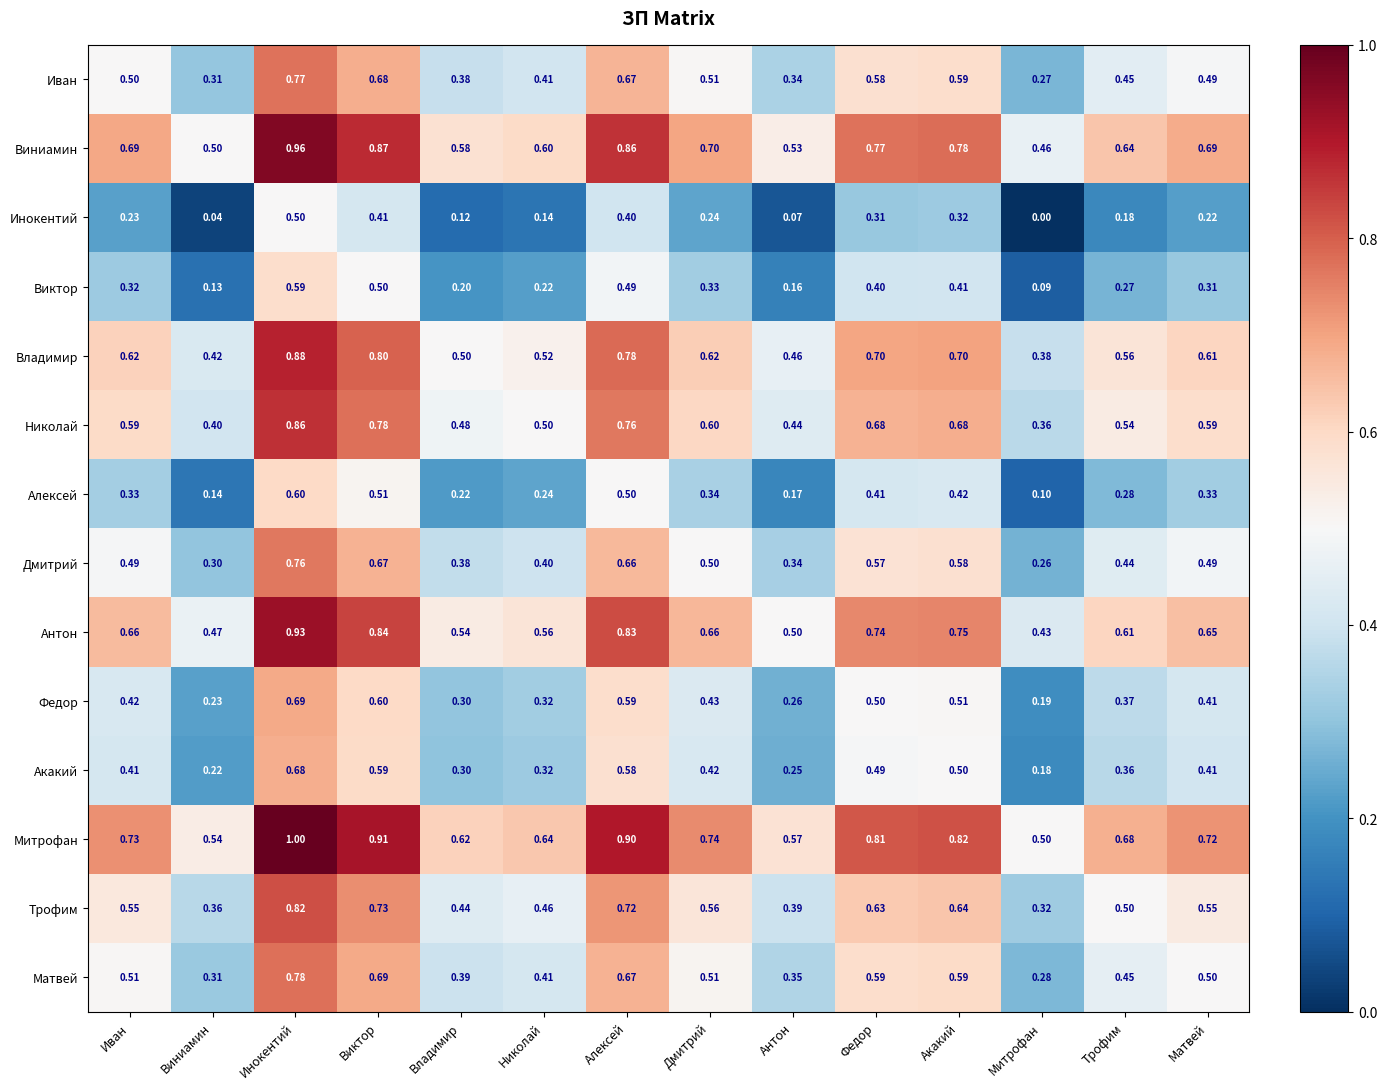

Which category has the highest value in the Алексей series?

Инокентий